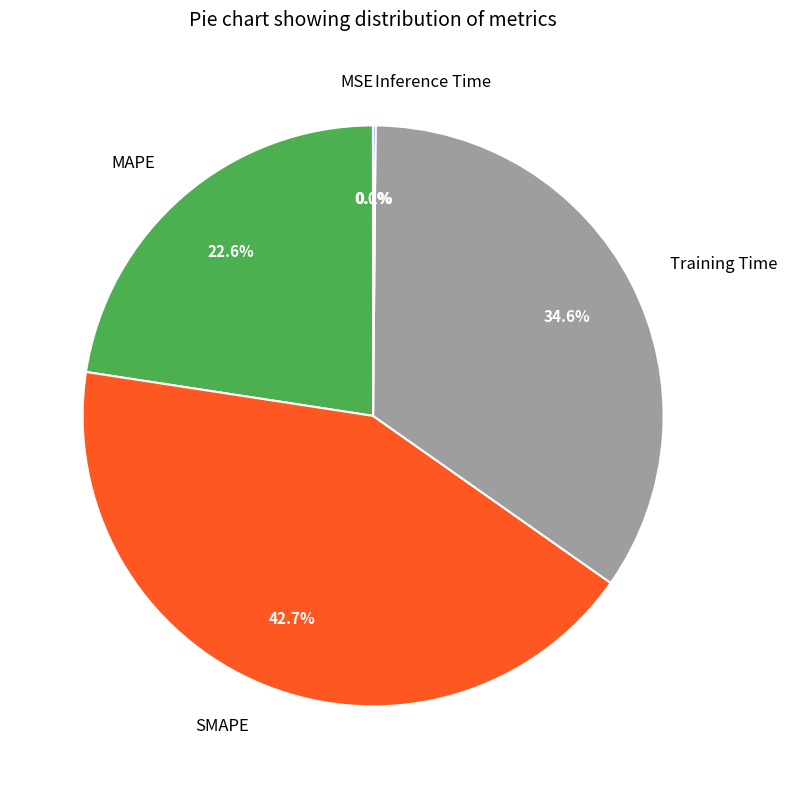

Is there any slice that represents more than half of the pie?

No